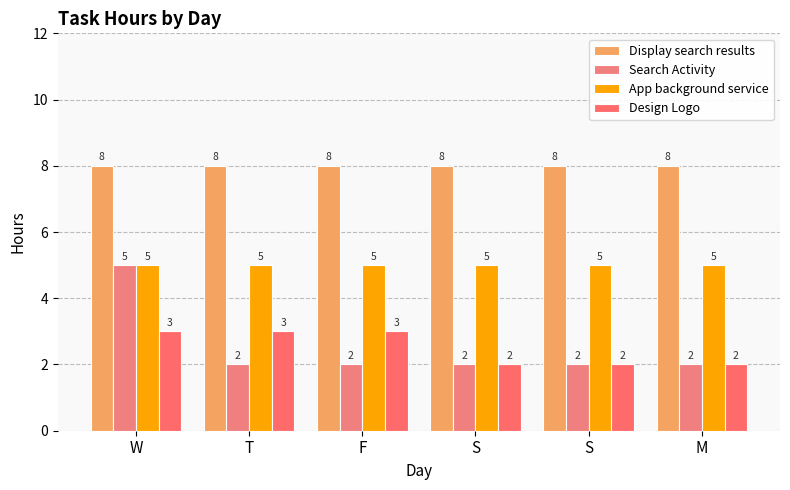

How many groups of bars are there?

6